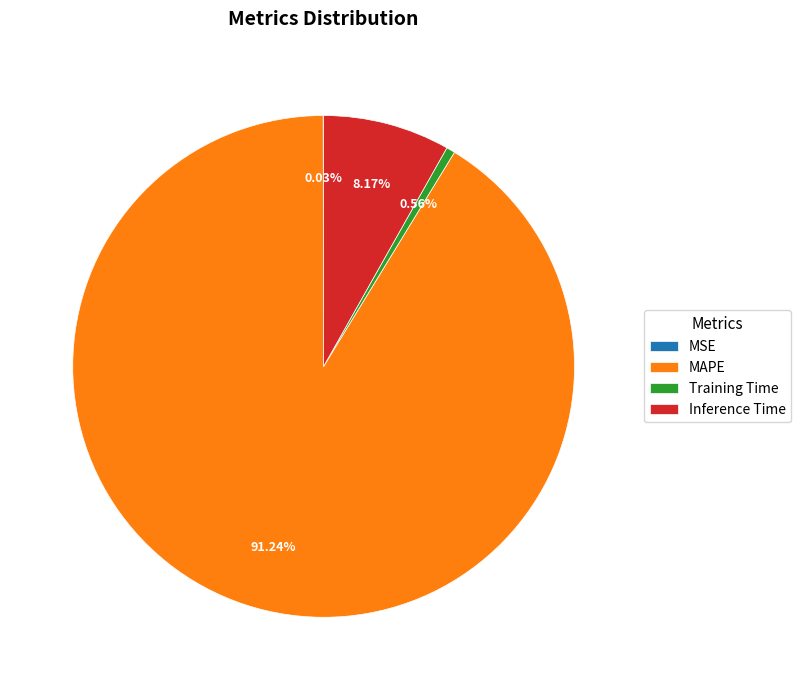

Which slice is the largest?

MAPE